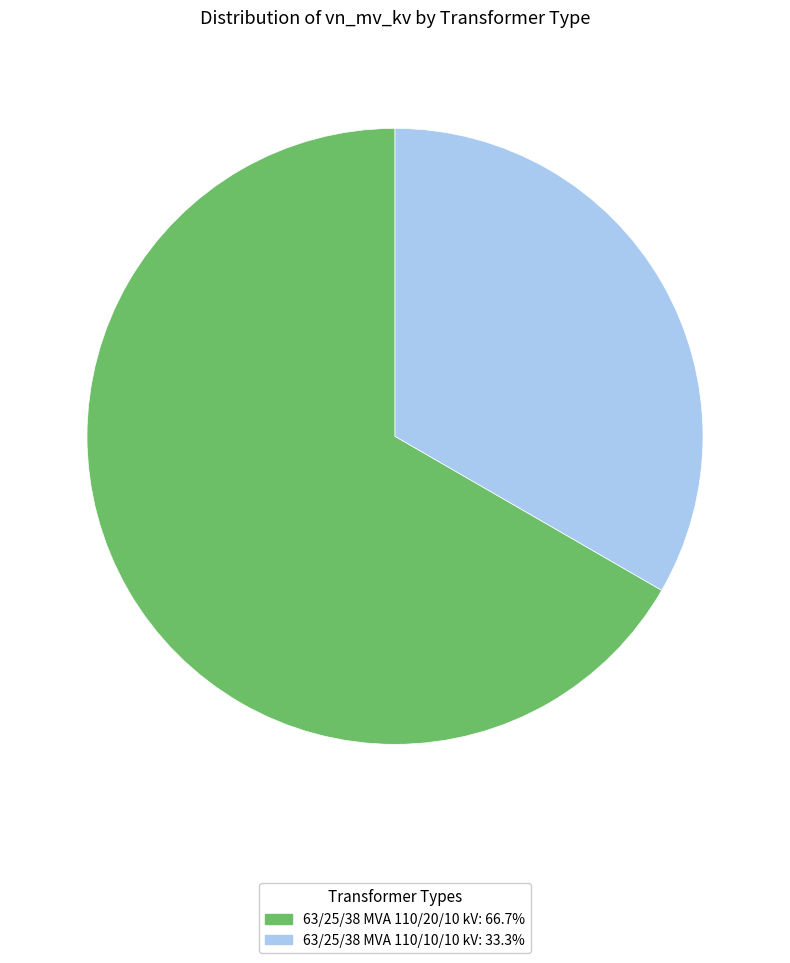

Is the sum of 63/25/38 MVA 110/20/10 kV: 66.7% and 63/25/38 MVA 110/10/10 kV: 33.3% greater than half?

Yes